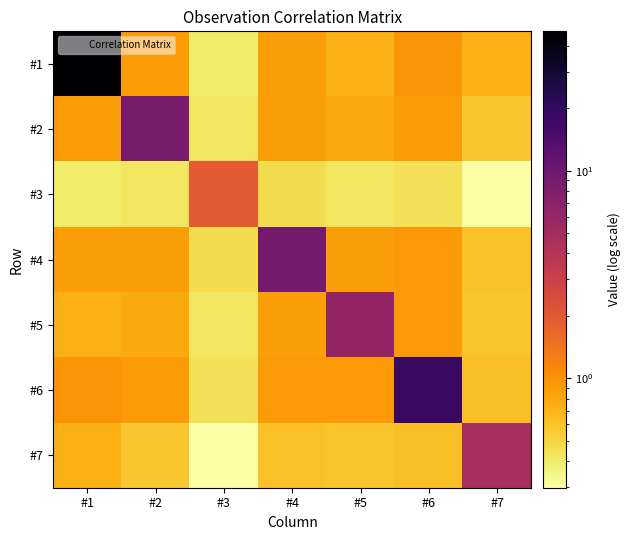

At which category is the sum across all series the highest?

#1